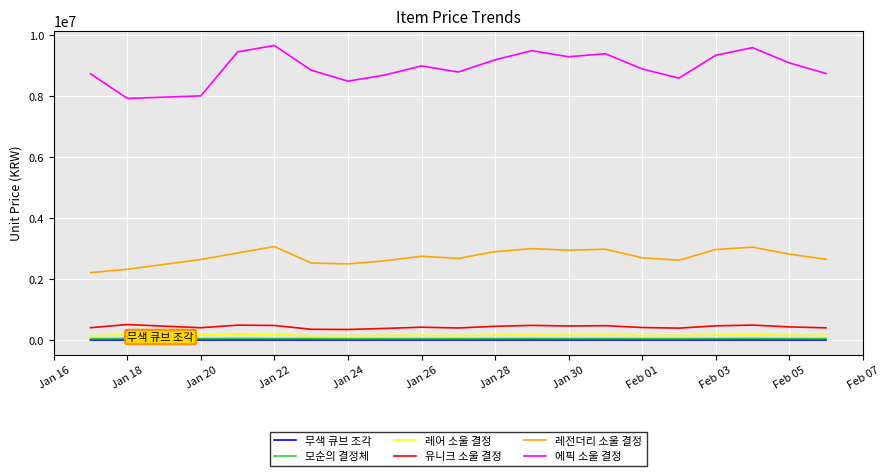

Which series has the largest range (max minus min)?

에픽 소울 결정